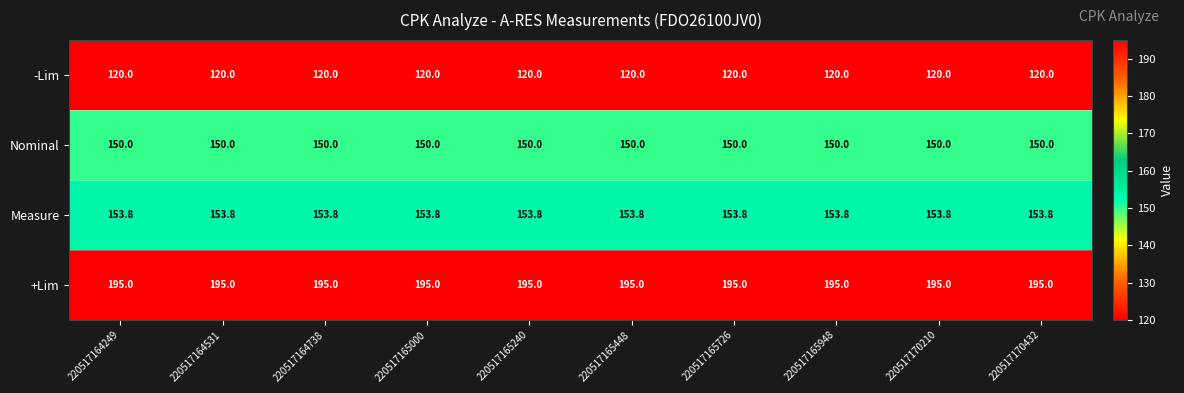

Is it true that -Lim equals 120.0 at 220517164738?

True